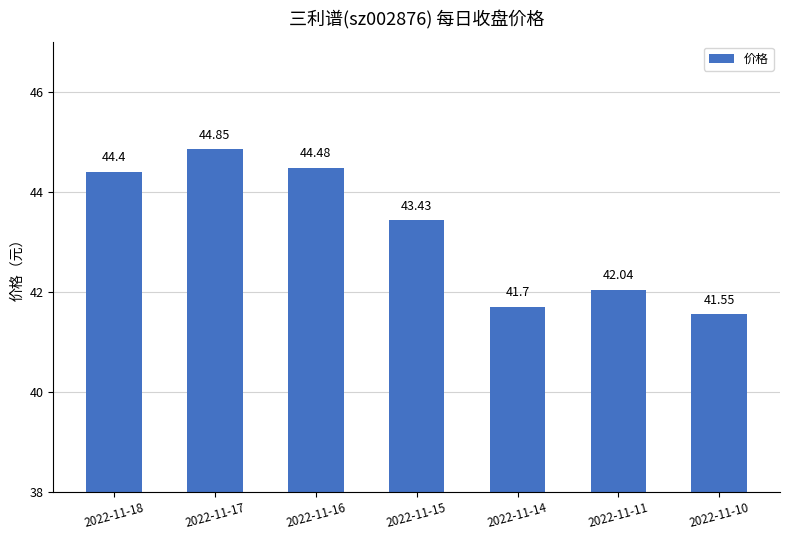

The value at 2022-11-17 is 44.9. True or false?

True